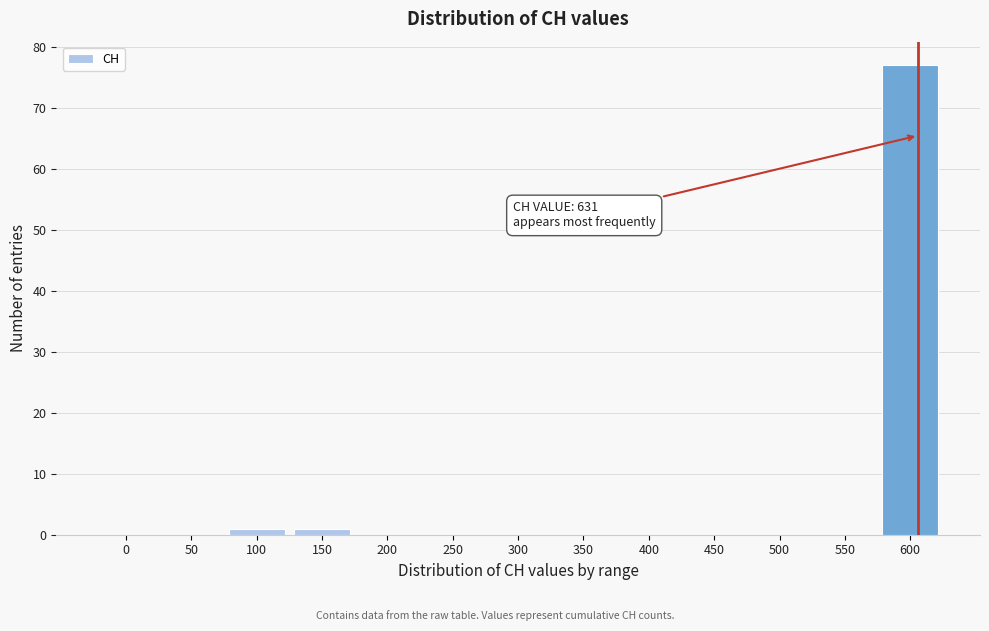

Reading left to right, transcribe all the data shown in this chart.

0=0	50=0	100=1	150=1	200=0	250=0	300=0	350=0	400=0	450=0	500=0	550=0	600=77